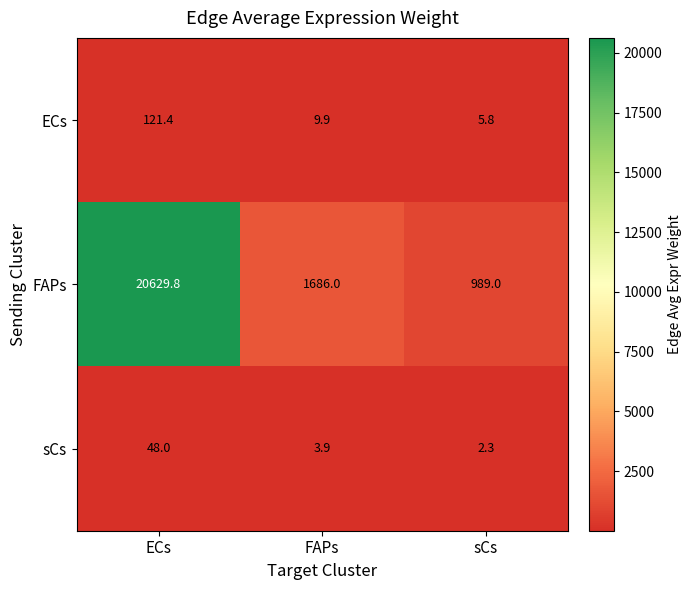

At ECs, list the series in order from smallest to largest.

sCs, ECs, FAPs